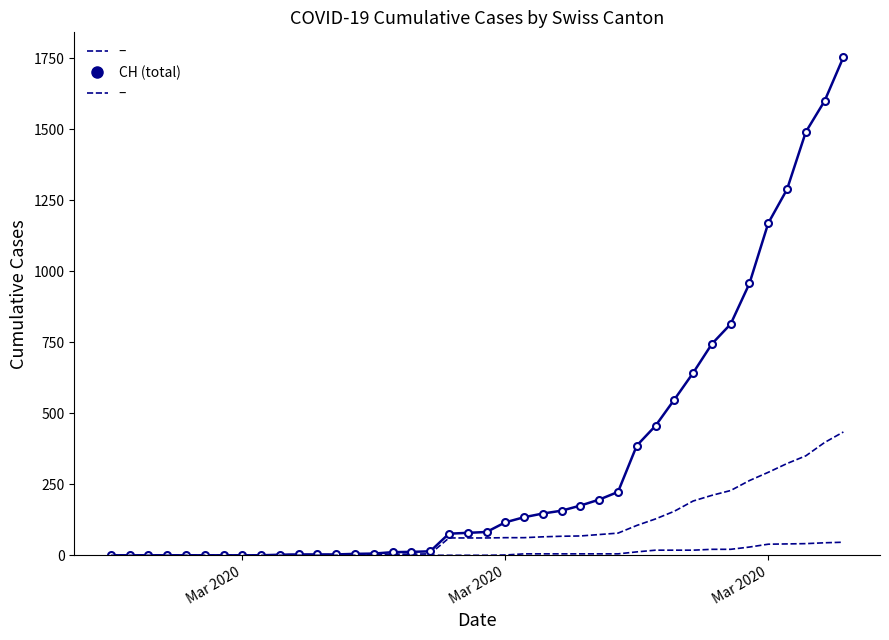

At which label does the data first exceed 82?

Mar 2020